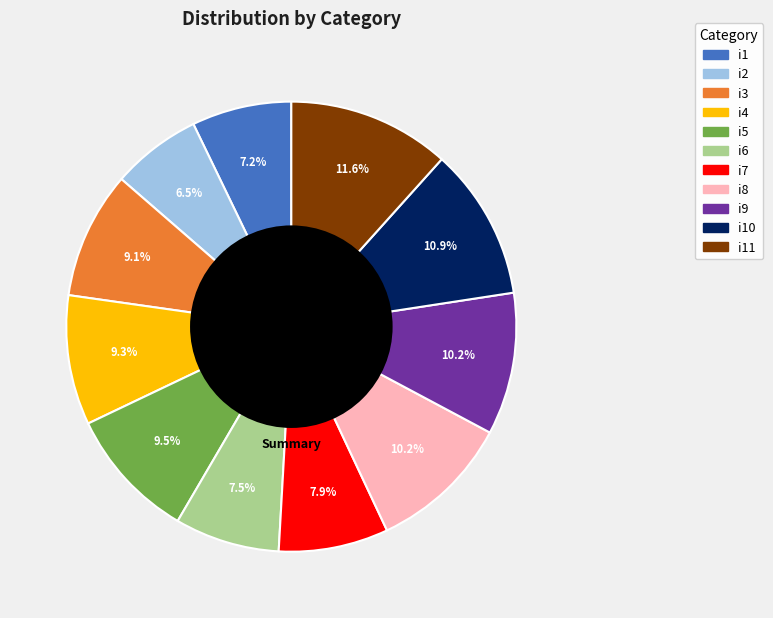

Is there a majority slice in this chart?

No